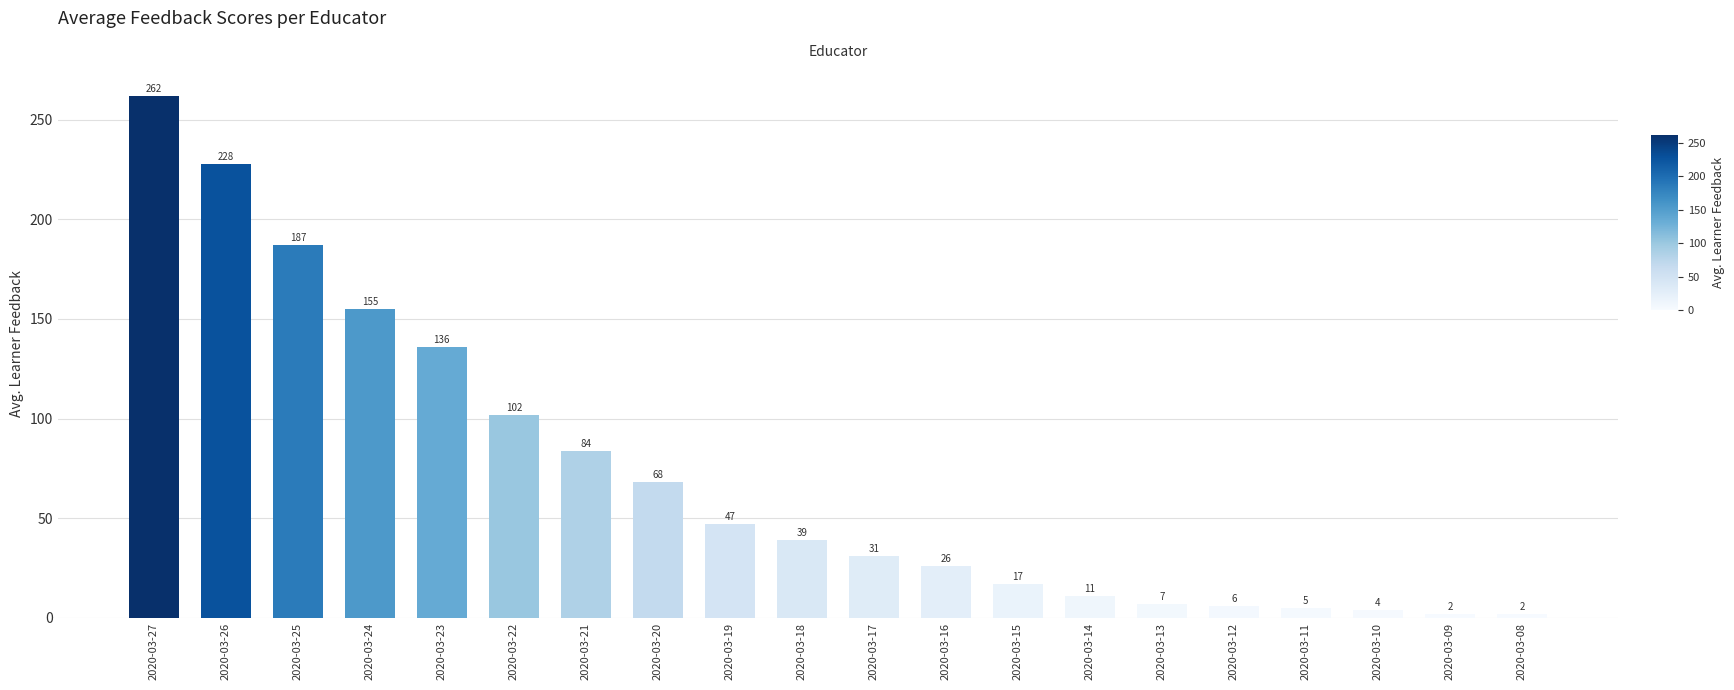

Are the bars horizontal?

No